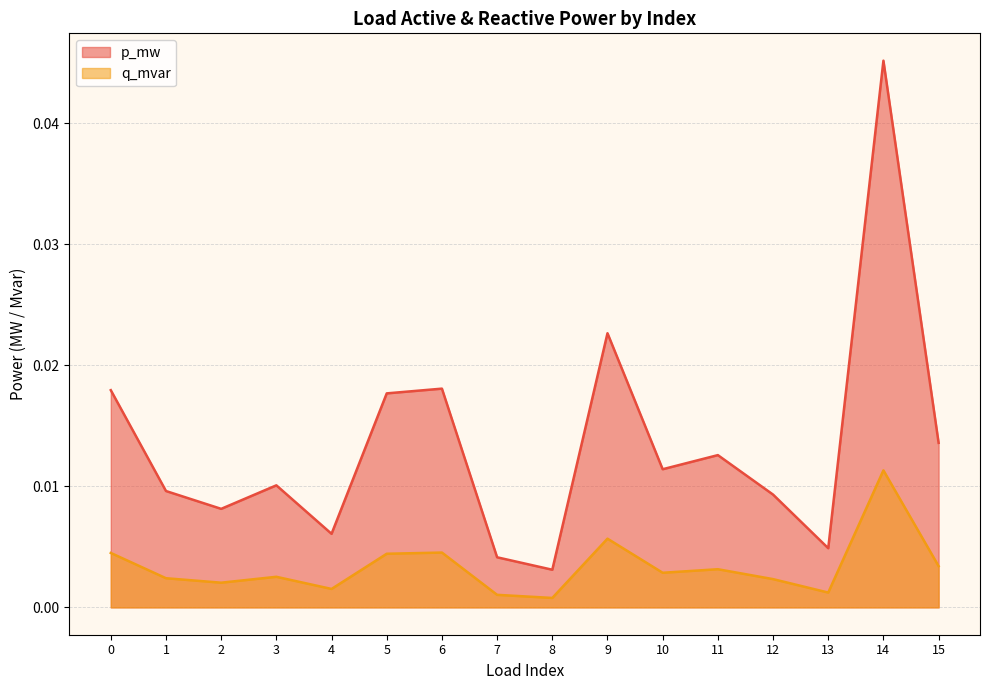

Is the value of q_mvar at 5 greater than the value of p_mw at 5?

No